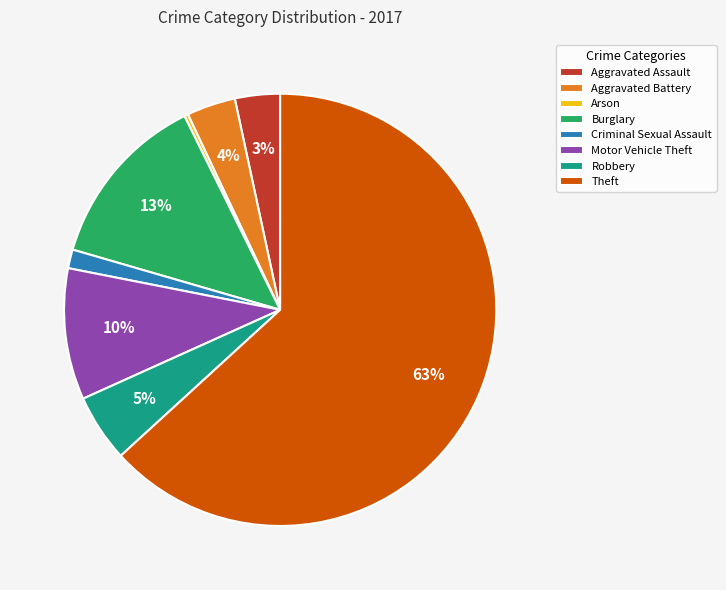

To the nearest percent, what is the average slice percentage?

12%